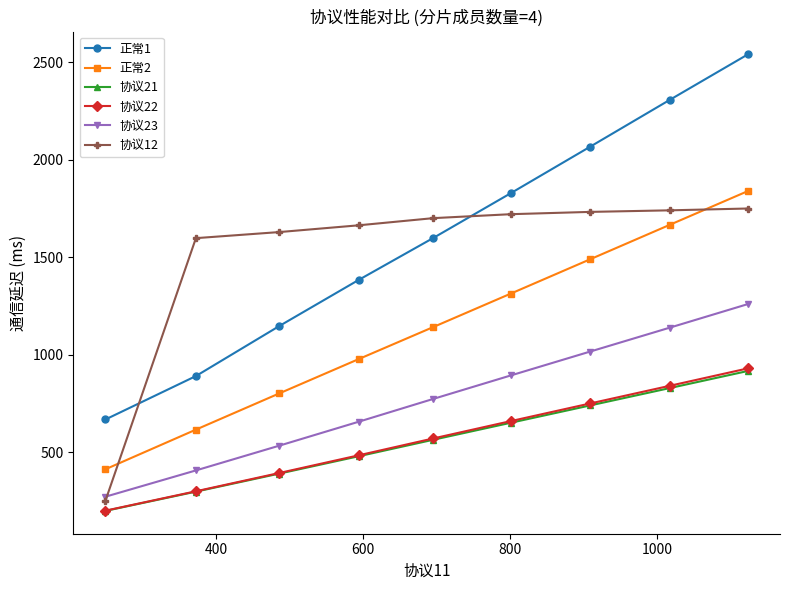

How many series are shown in this chart?

6